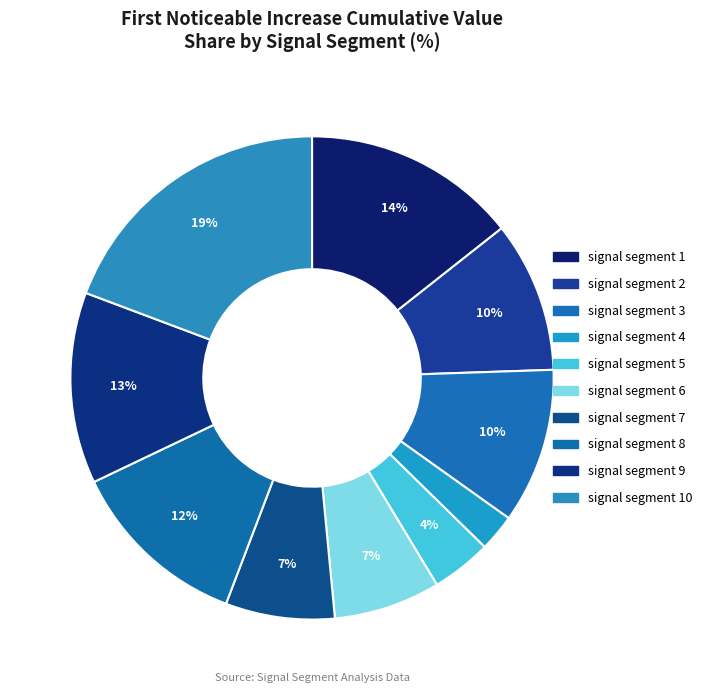

To the nearest percent, what is the combined percentage of signal segment 7 and signal segment 10?

27%